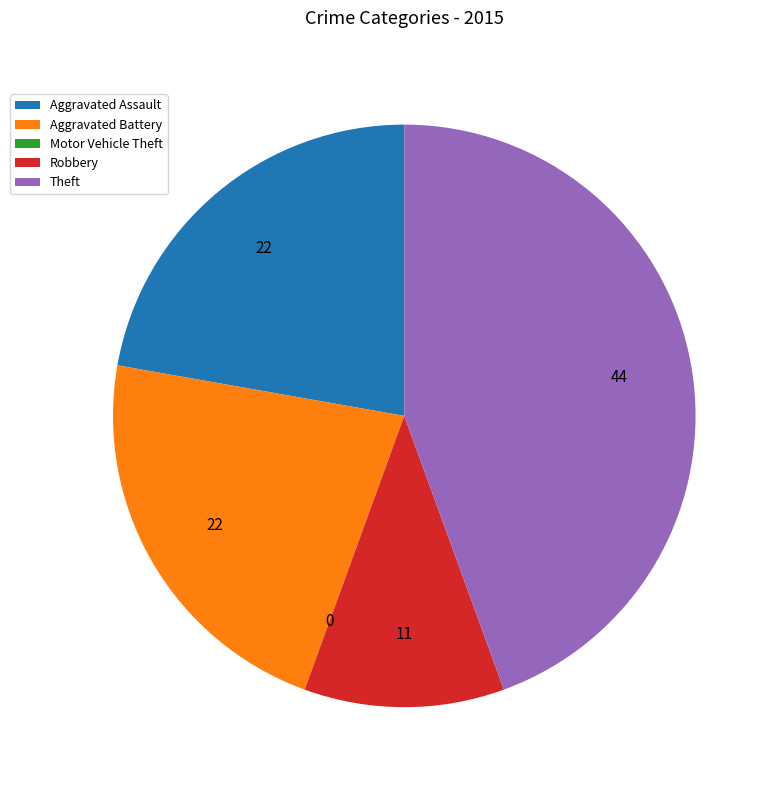

Is there a majority slice in this chart?

No